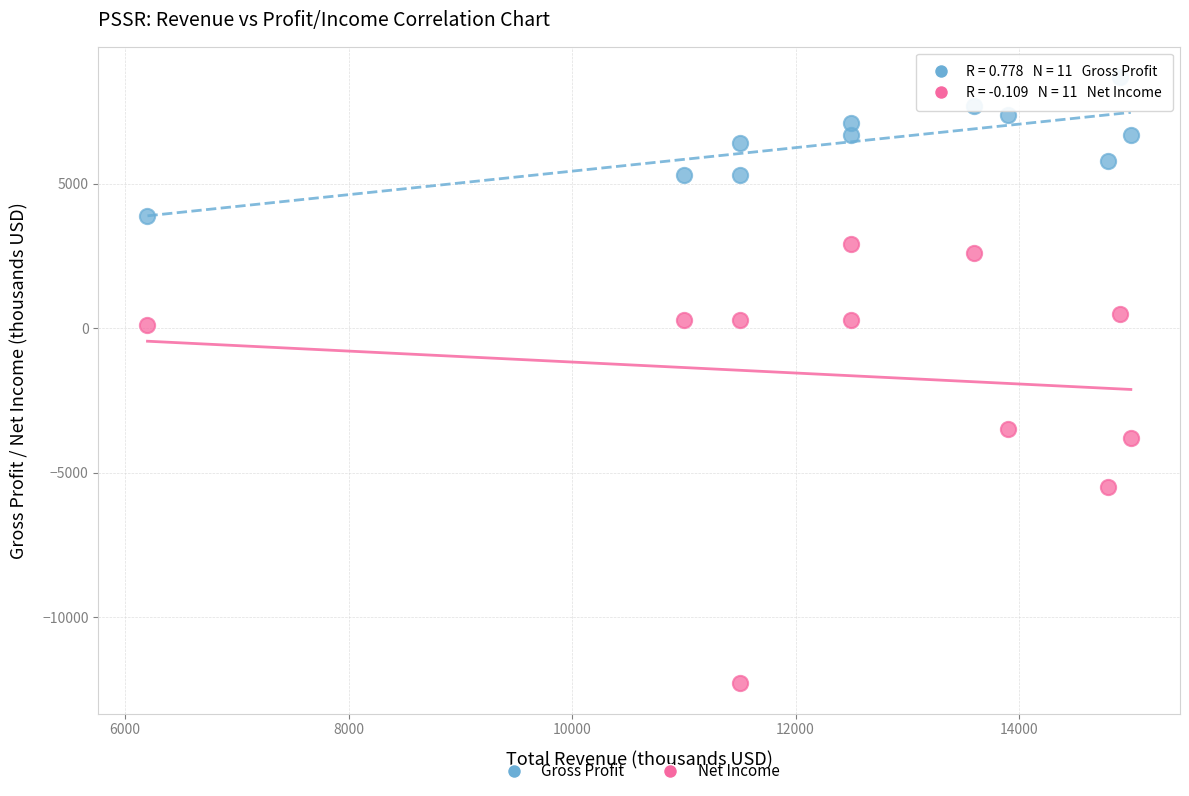

Which series has the largest Y range (max minus min)?

Net Income